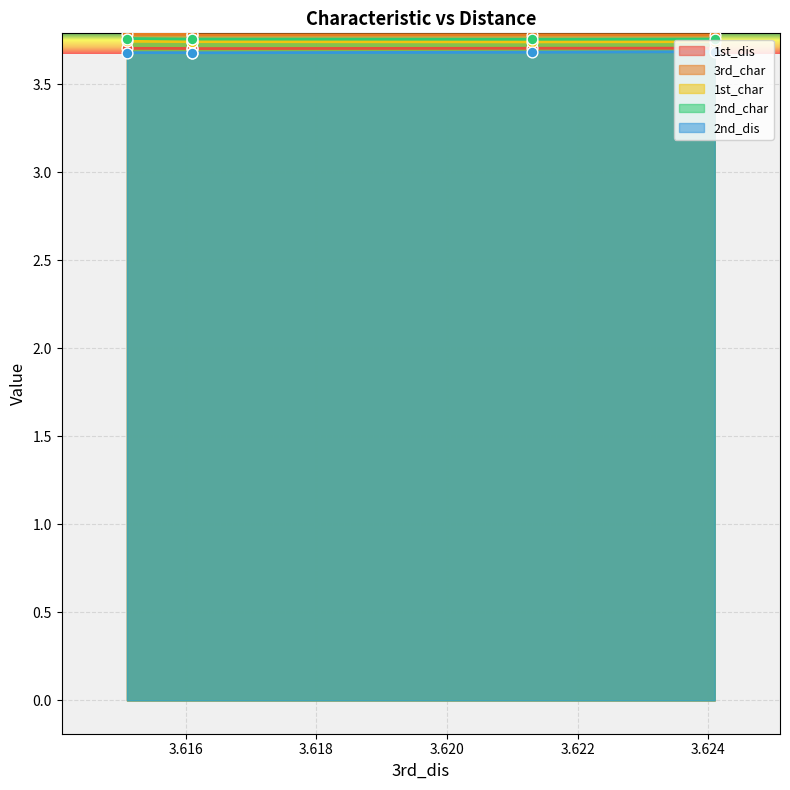

What is the total value across all series at 3.6151?

18.7